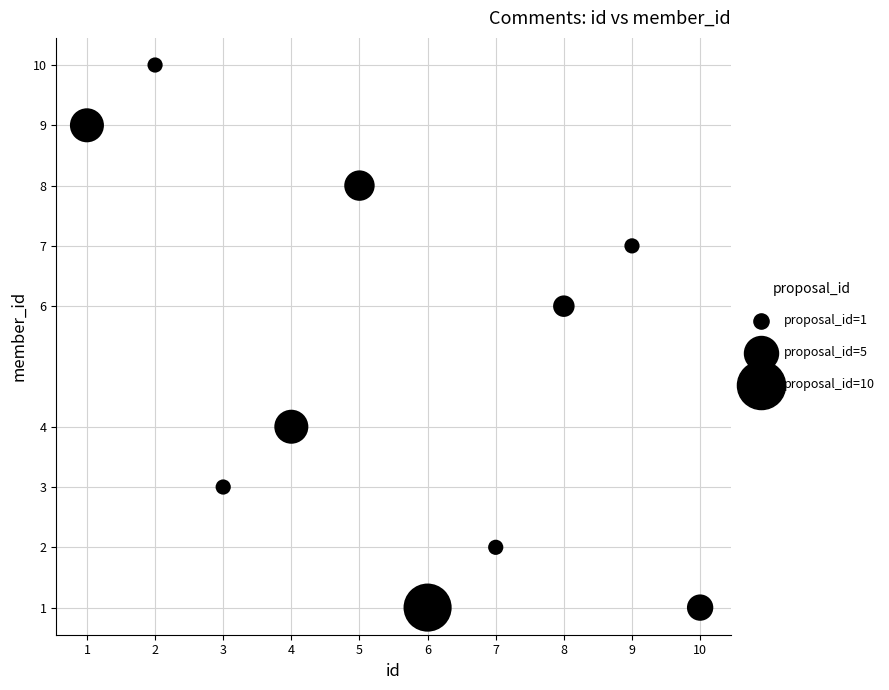

What is the range of Y values (max minus min)?

9